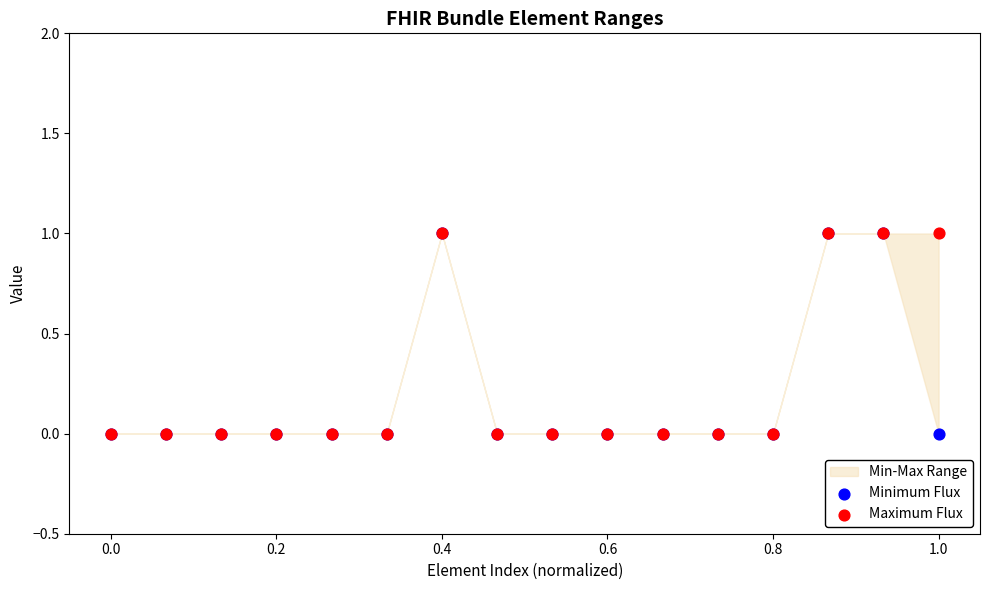

Which series has the largest Y range (max minus min)?

Minimum Flux